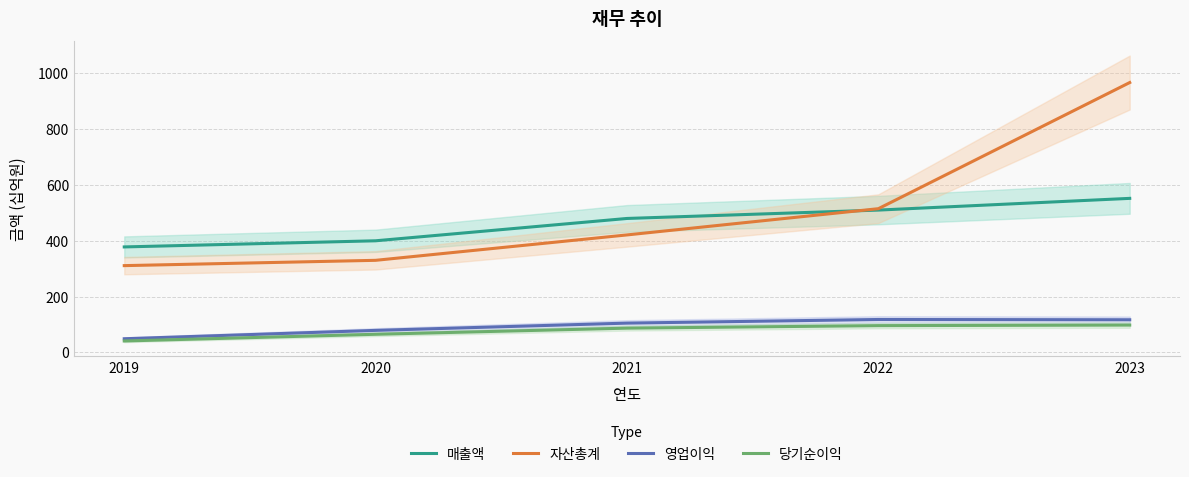

How many values in the 당기순이익 series exceed 87?

2